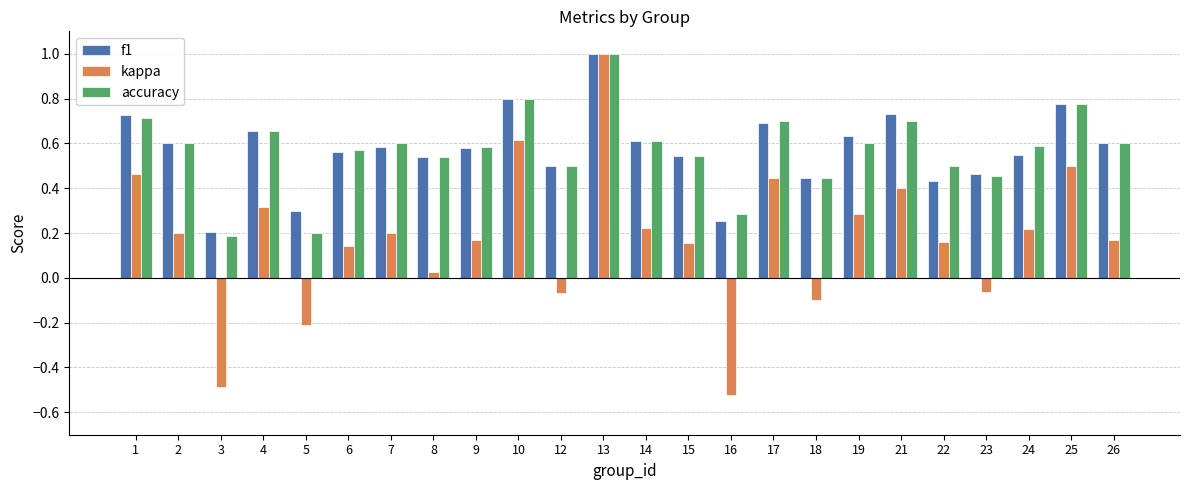

At which label does accuracy reach its peak?

13